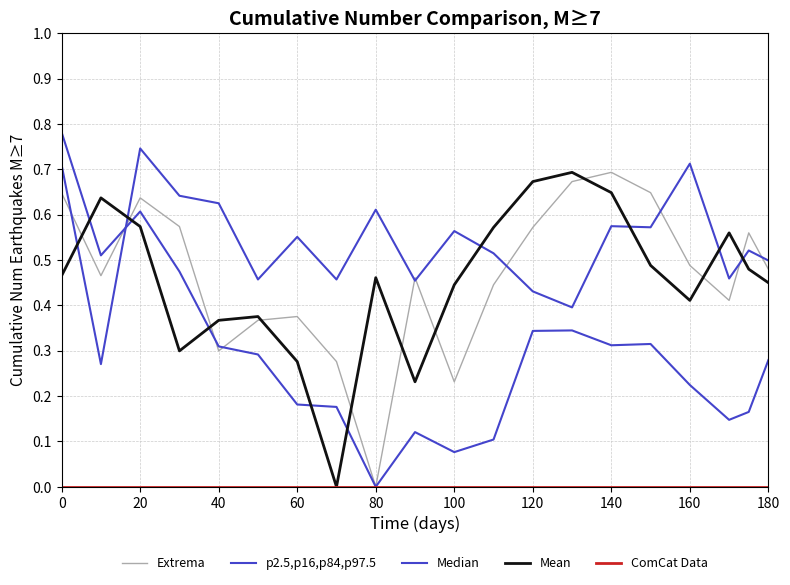

Does the chart display data point markers on the line(s)?

No